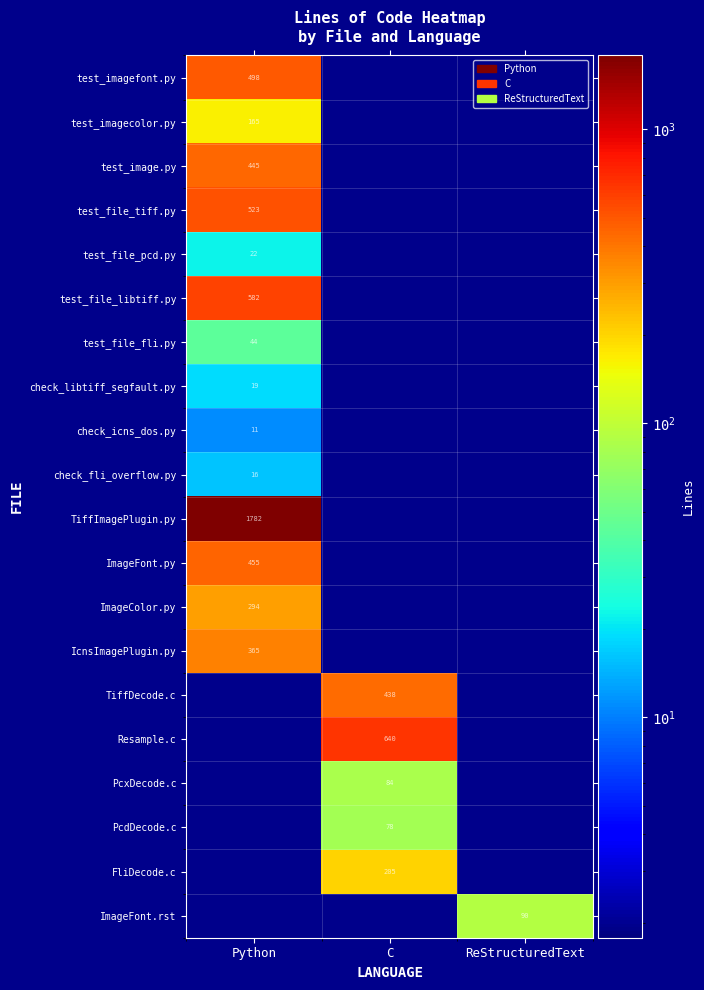

Is it true that ImageFont.rst equals 90 at ReStructuredText?

True